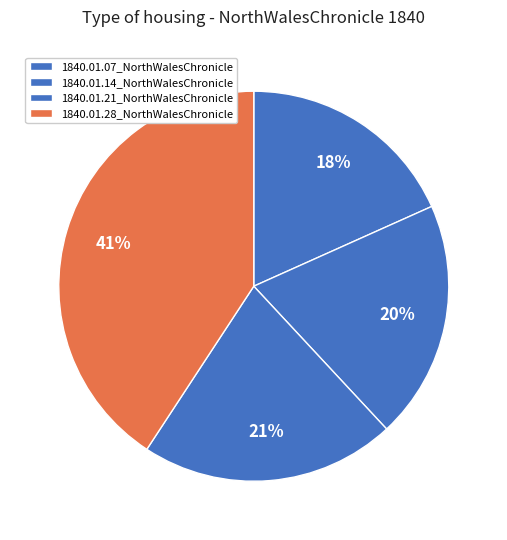

How many slices are in this pie chart?

4